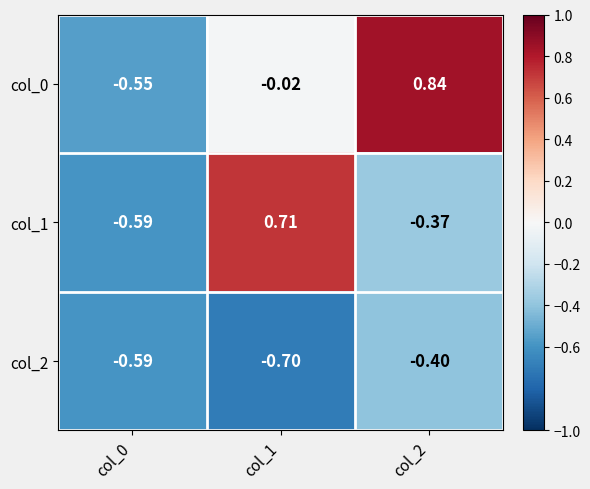

At which category does the chart reach its minimum across all series?

col_1